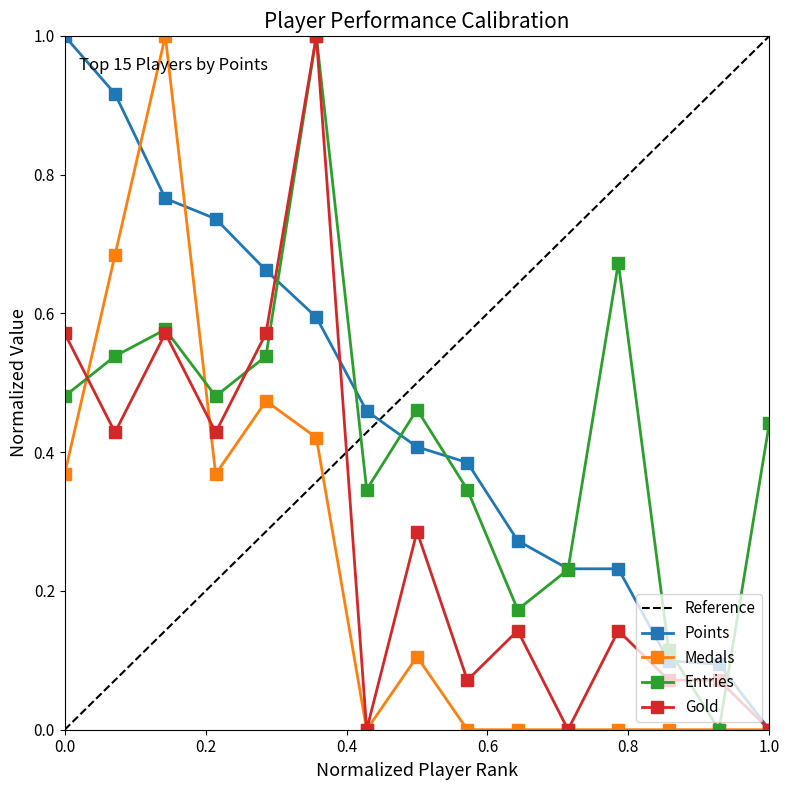

What is the highest value of the Entries series?

1.0